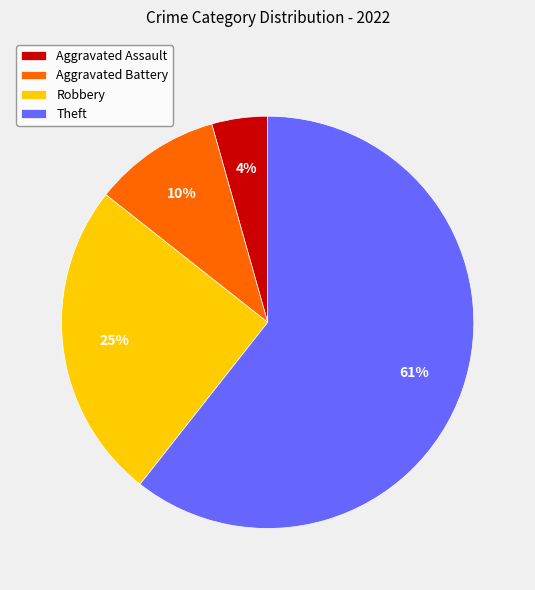

True or false: Robbery accounts for 25% of the total.

True